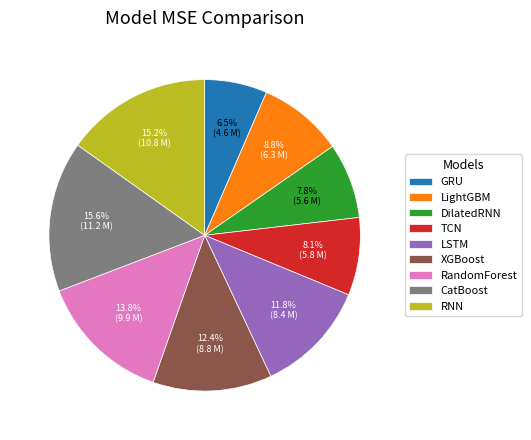

Count the number of slices in the pie.

9